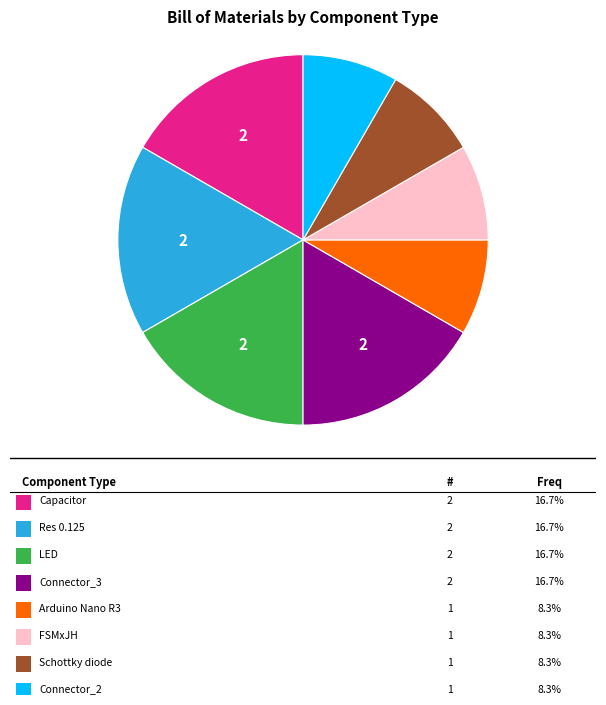

Does any single category account for the majority?

No